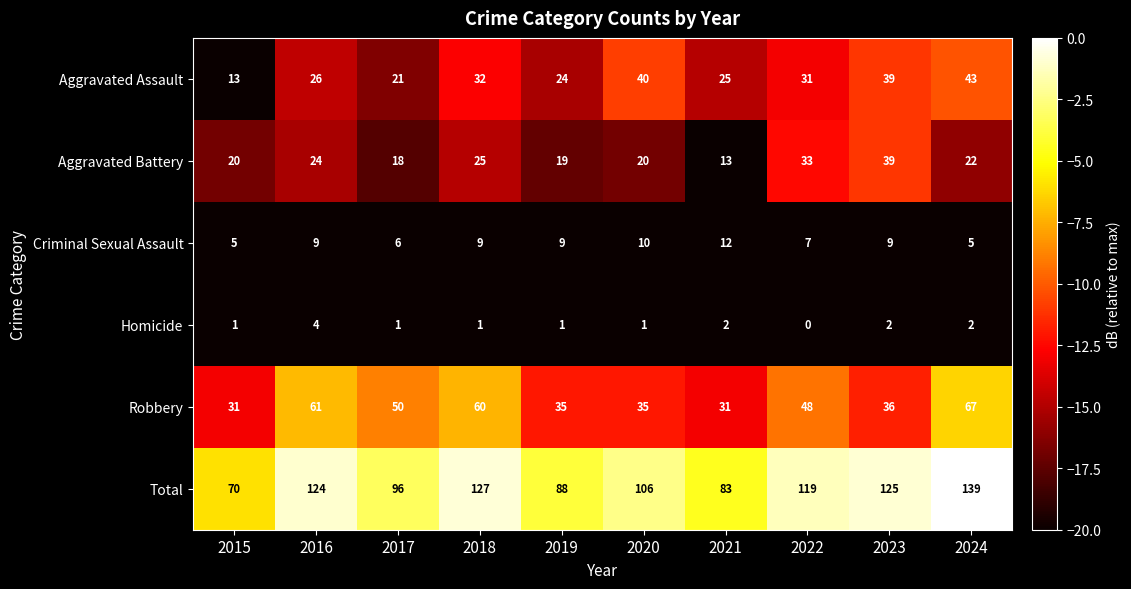

What is the total value across all series at 2021?

166